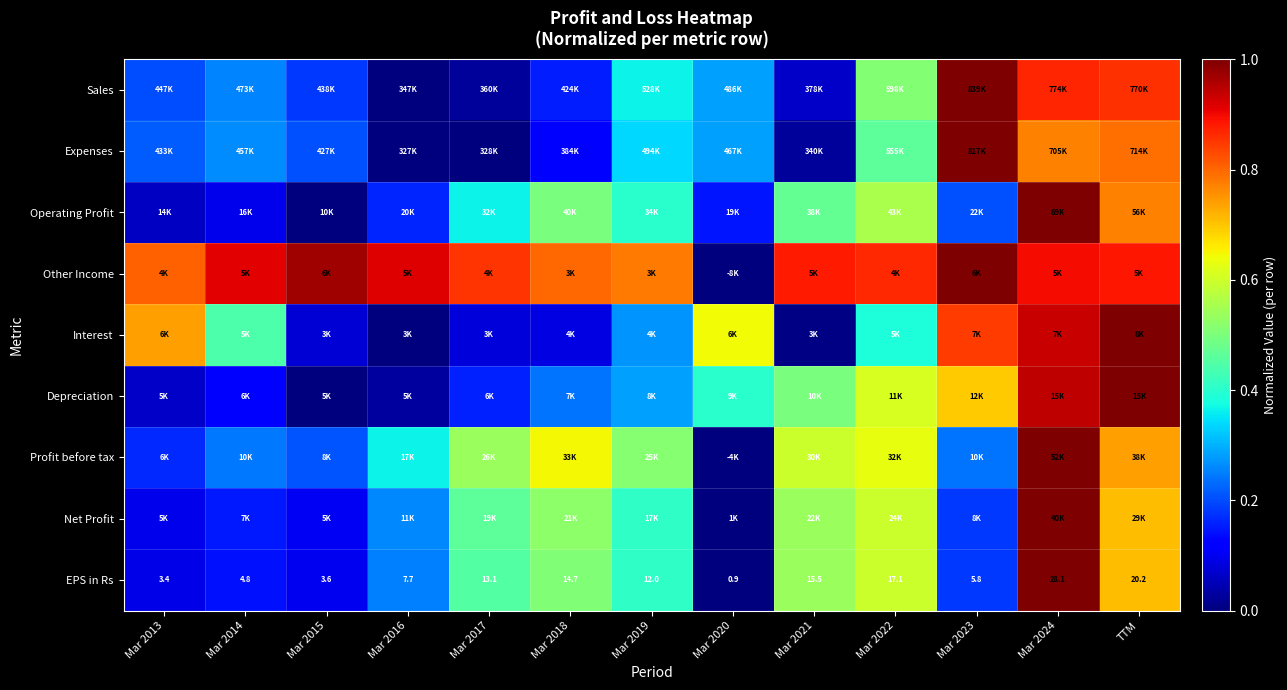

Read the Expenses value at TTM.

0.8